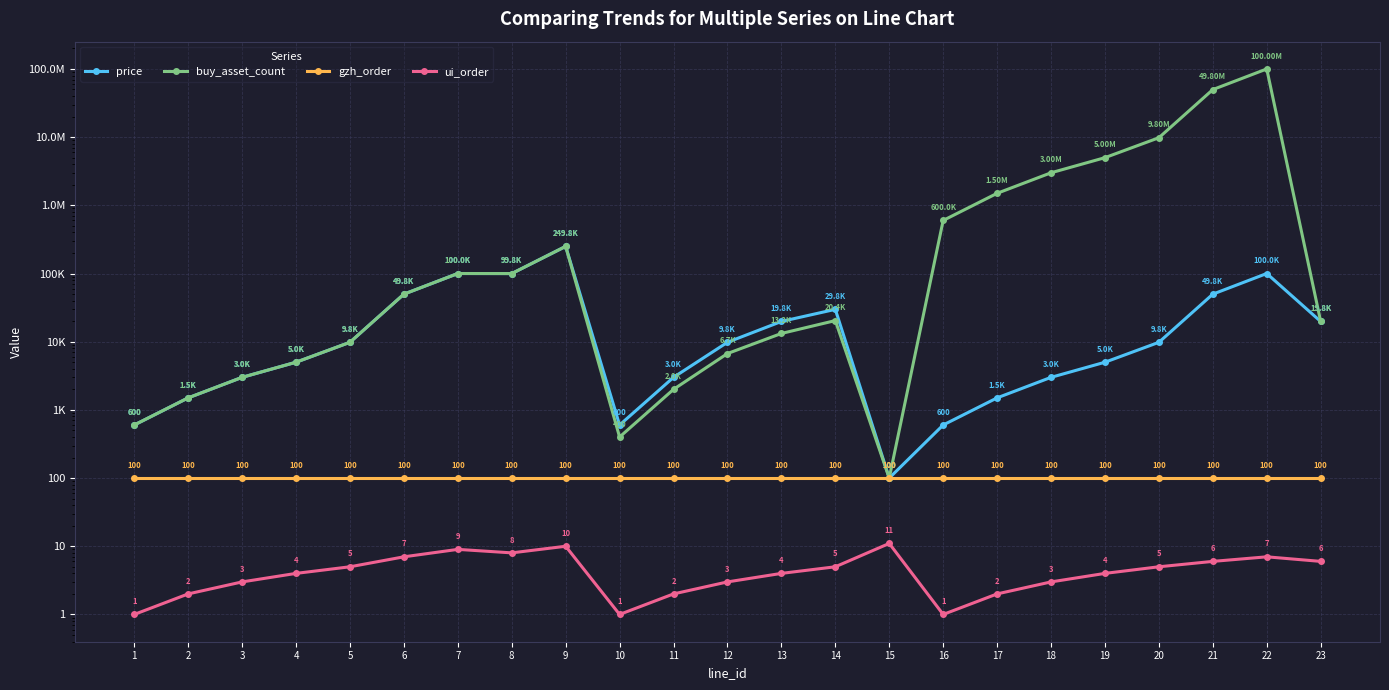

Reading left to right, list all the values displayed in this chart.

price: 600	1500	3000	5000	9800	49800	100000	99800	249800	600	3000	9800	19800	29800	100	600	1500	3000	5000	9800	49800	100000	19800
buy_asset_count: 600	1500	3000	5000	9800	49800	100000	99800	249800	400	2000	6700	13200	20400	100	600000	1500000	3000000	5000000	9800000	49800000	100000000	19800
gzh_order: 100	100	100	100	100	100	100	100	100	100	100	100	100	100	100	100	100	100	100	100	100	100	100
ui_order: 1	2	3	4	5	7	9	8	10	1	2	3	4	5	11	1	2	3	4	5	6	7	6